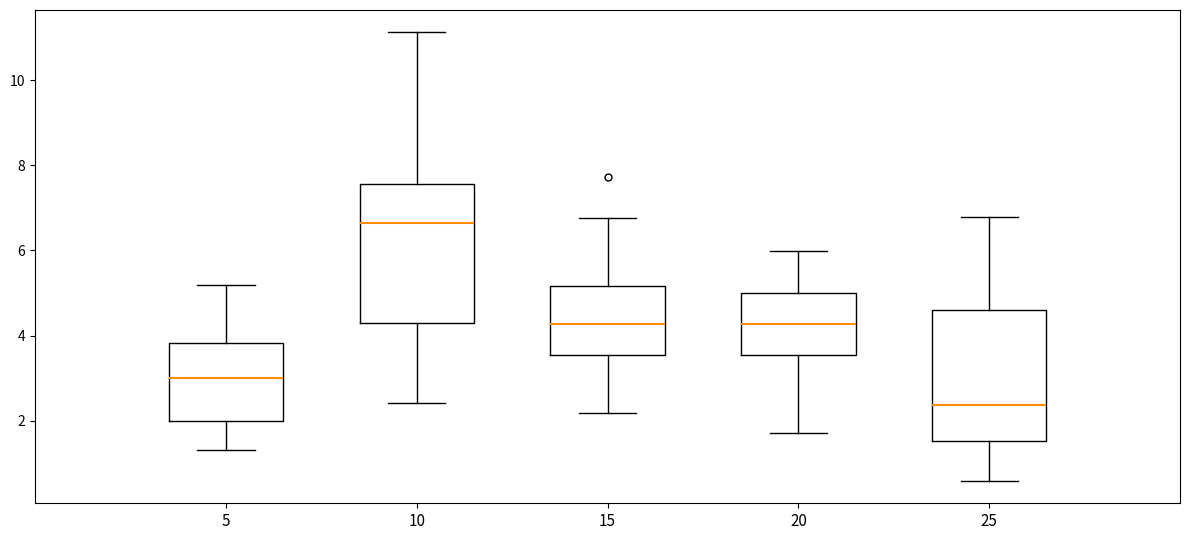

Reading left to right, transcribe this box plot: for each box, give where its median line is, the range the box spans, and where its two whiskers end, as read against the y-axis. The values are not printed on the chart, so give them approximately, as read against the axis.

5: median 3.0, box 2.0 to 3.8, whiskers 1.2 to 5.2
10: median 6.6, box 4.2 to 7.6, whiskers 2.4 to 11.2
15: median 4.2, box 3.6 to 5.2, whiskers 2.2 to 6.8
20: median 4.2, box 3.6 to 5.0, whiskers 1.8 to 6.0
25: median 2.4, box 1.6 to 4.6, whiskers 0.6 to 6.8